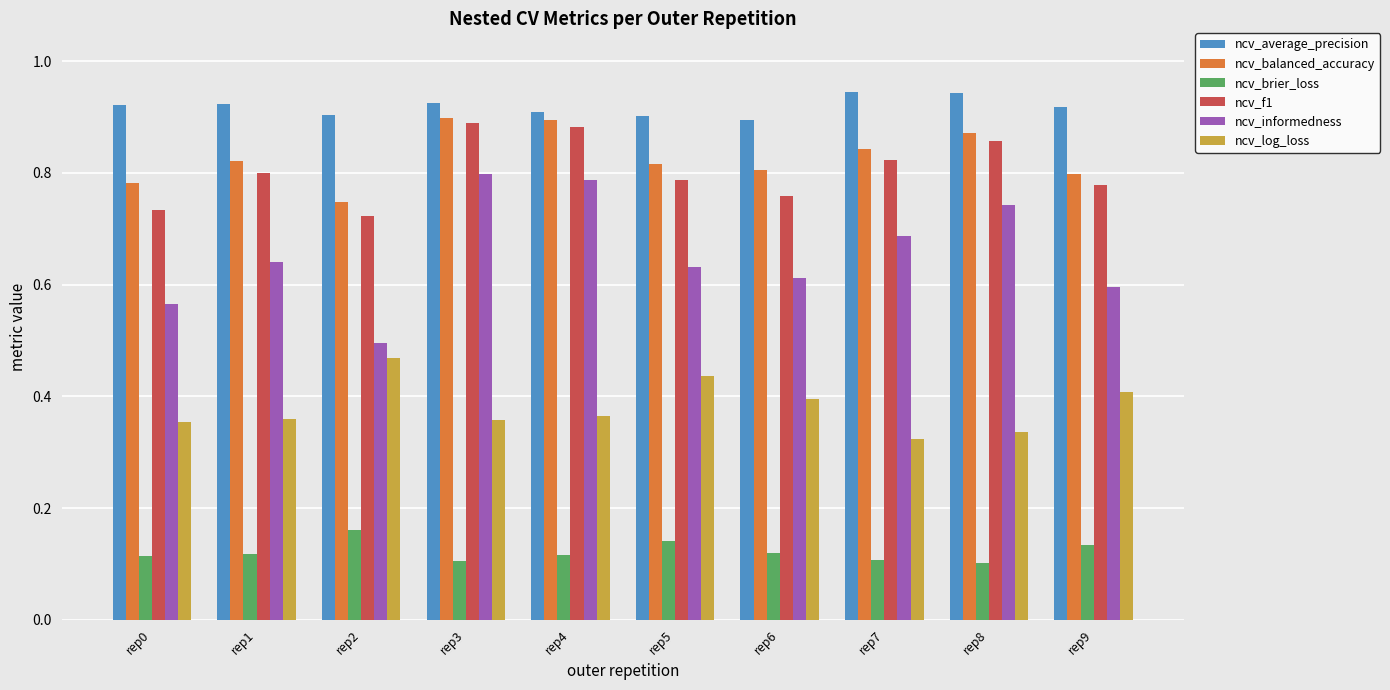

Which series has the largest range (max minus min)?

ncv_informedness